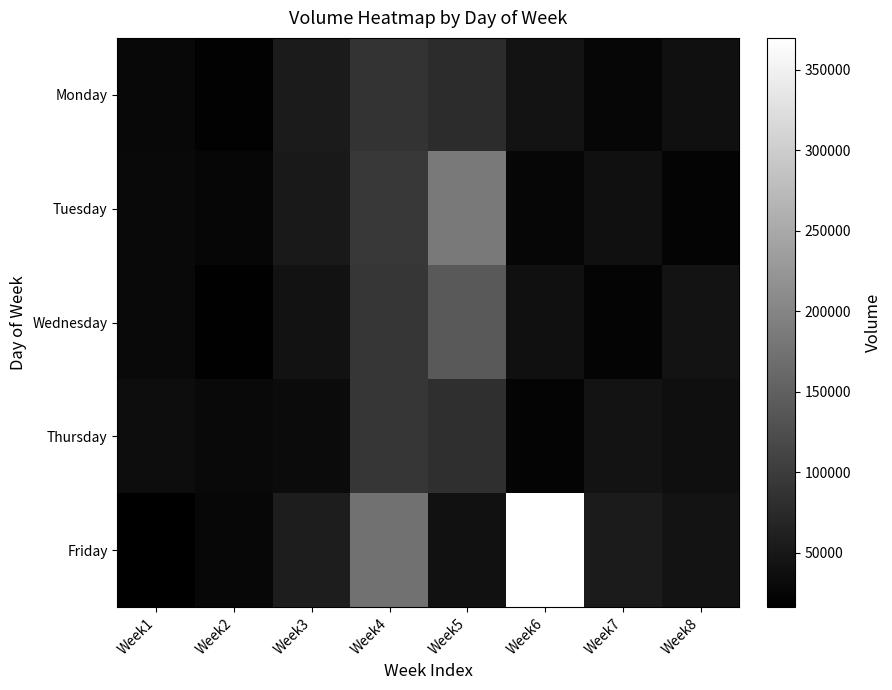

How many categories are shown in the chart?

8